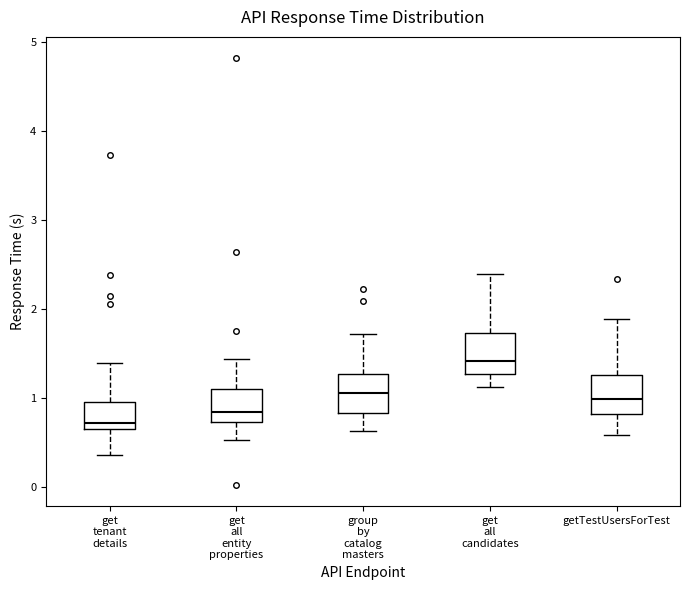

Reading left to right, read every box against the y-axis: the position of its median line, the range the box covers, and the ends of its whiskers. The values are not printed on the chart, so give them approximately, as read against the axis.

get tenant details: median 0.7 (just above the box's lower edge), box 0.7 to 1.0, whiskers 0.4 to 1.4
get all entity properties: median 0.8, box 0.7 to 1.1, whiskers 0.5 to 1.4
group by catalog masters: median 1.1, box 0.8 to 1.3, whiskers 0.6 to 1.7
get all candidates: median 1.4, box 1.3 to 1.7, whiskers 1.1 to 2.4
getTestUsersForTest: median 1.0, box 0.8 to 1.3, whiskers 0.6 to 1.9